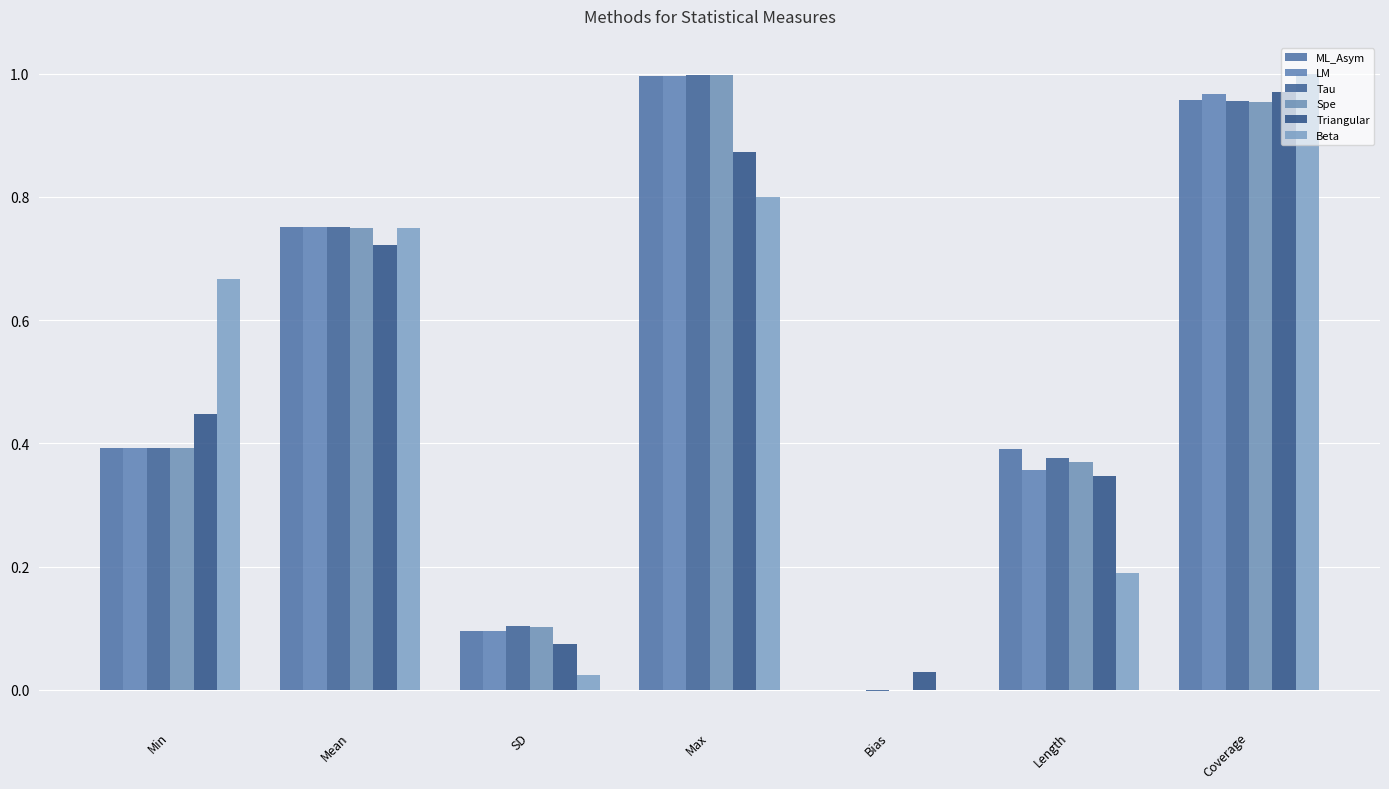

The Triangular series shows 0.0 at Bias. True or false?

False